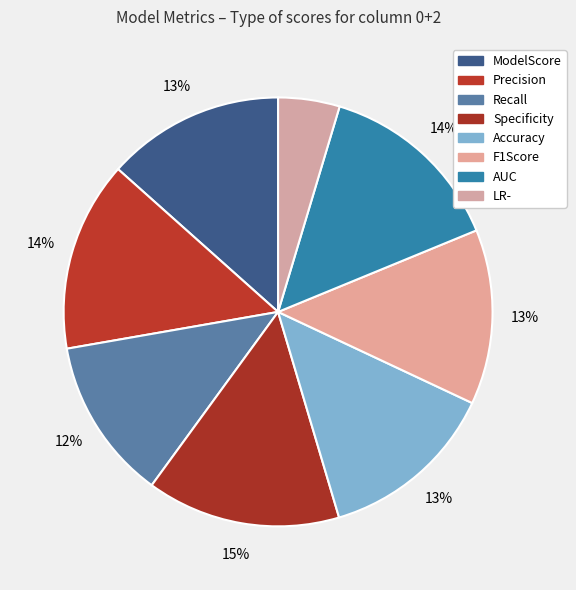

What percentage is NOT represented by ModelScore?

86.6%